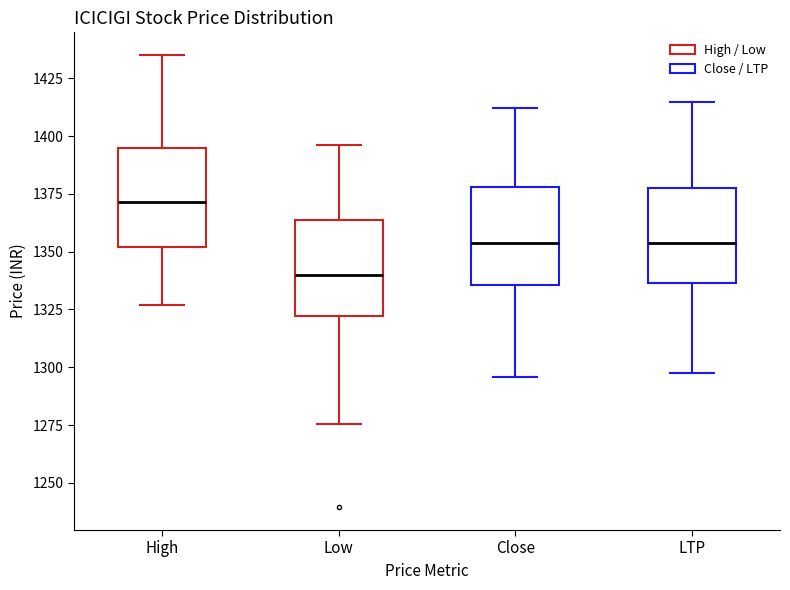

Where does the upper whisker of the box for High end on the y-axis? The values are not printed on the chart, so give them approximately, as read against the axis.

1435